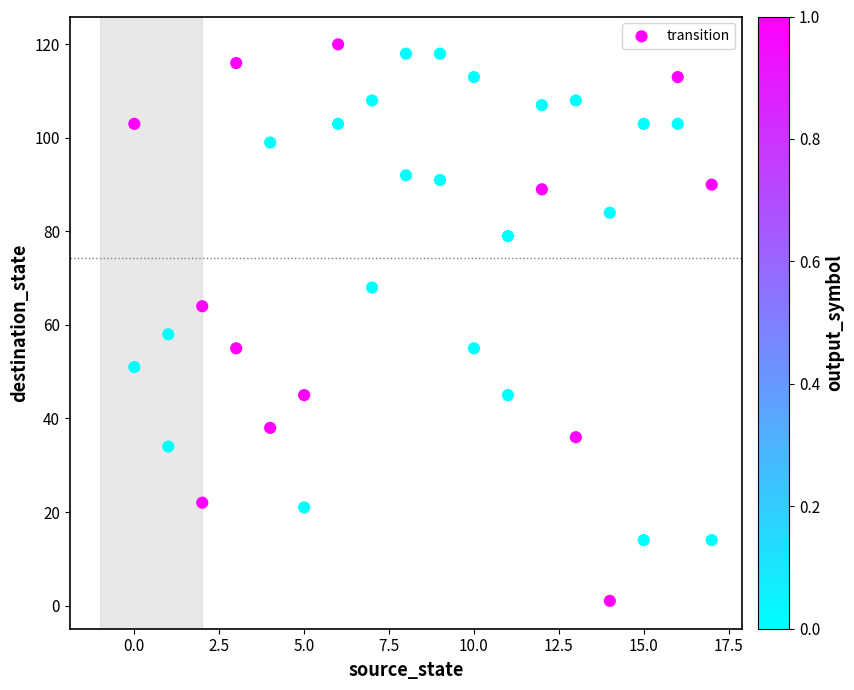

What is the range of Y values (max minus min)?

119